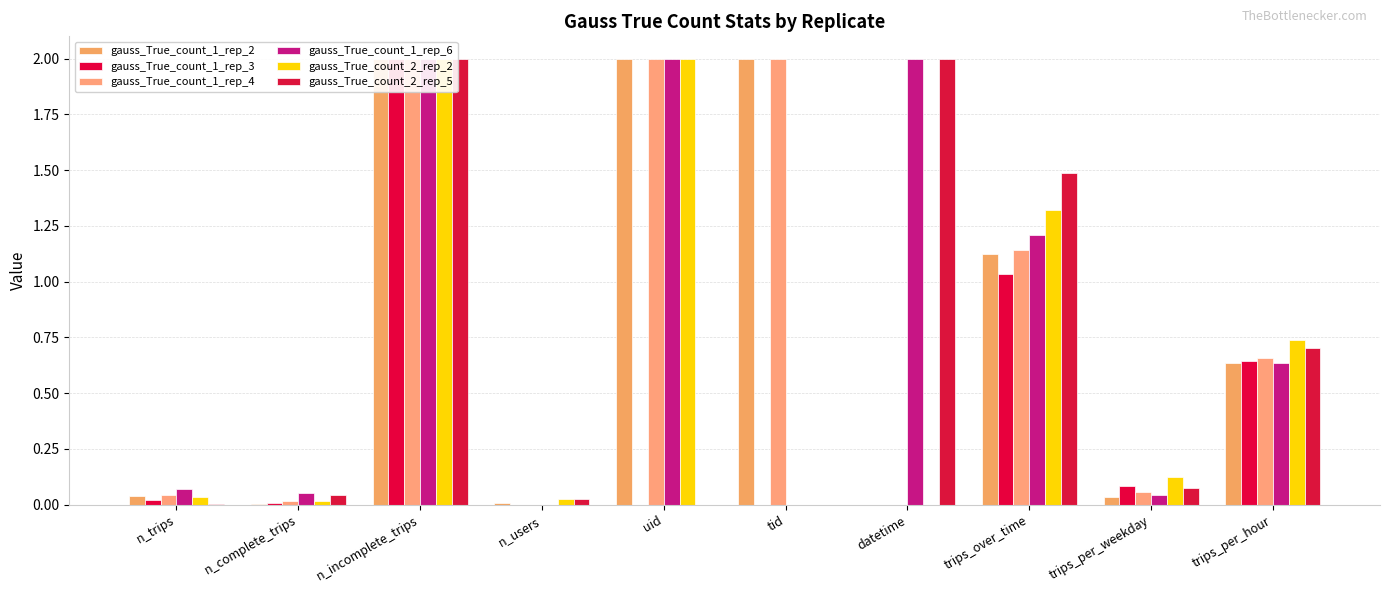

At which label does gauss_True_count_1_rep_2 reach its minimum?

datetime